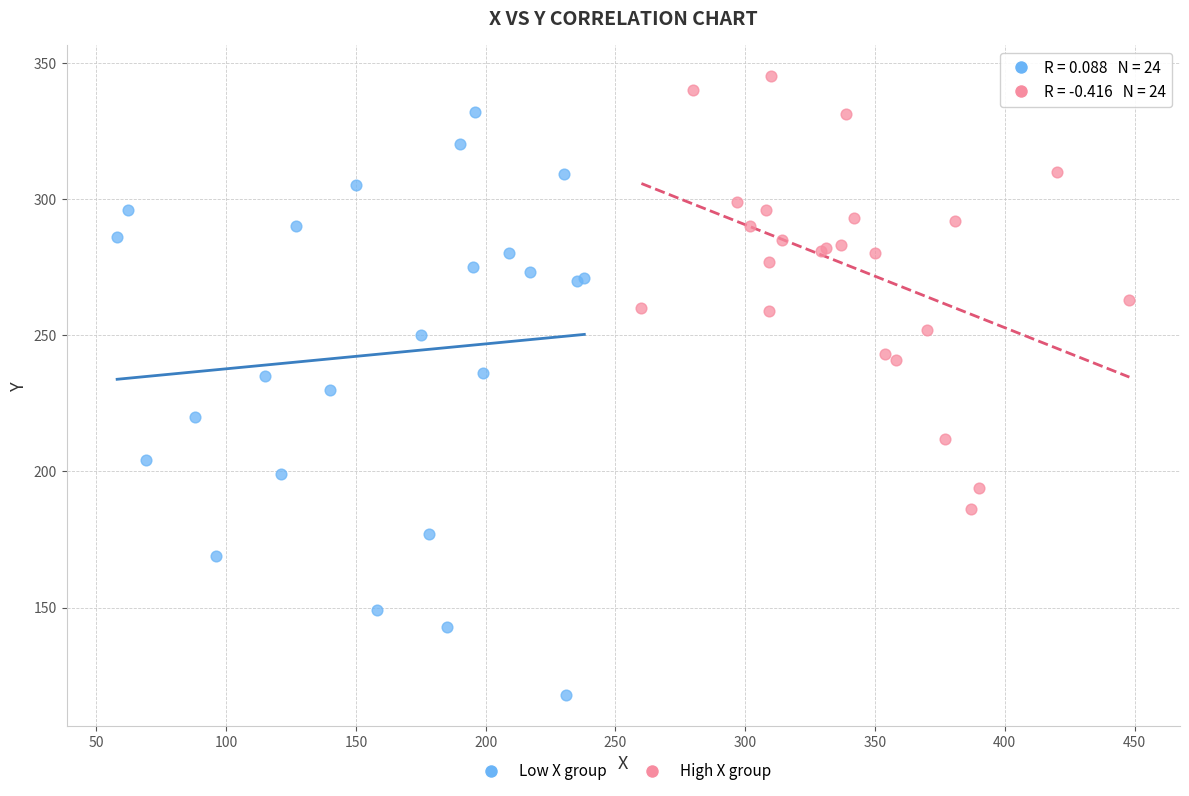

Which series has the largest Y range (max minus min)?

Low X group